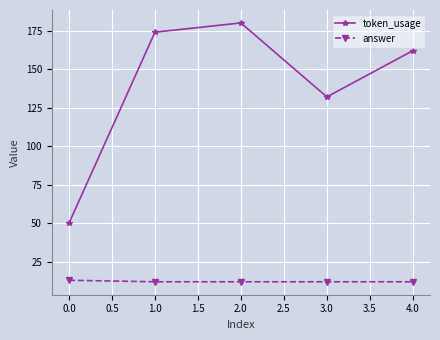

Which series has the largest total across all categories?

token_usage